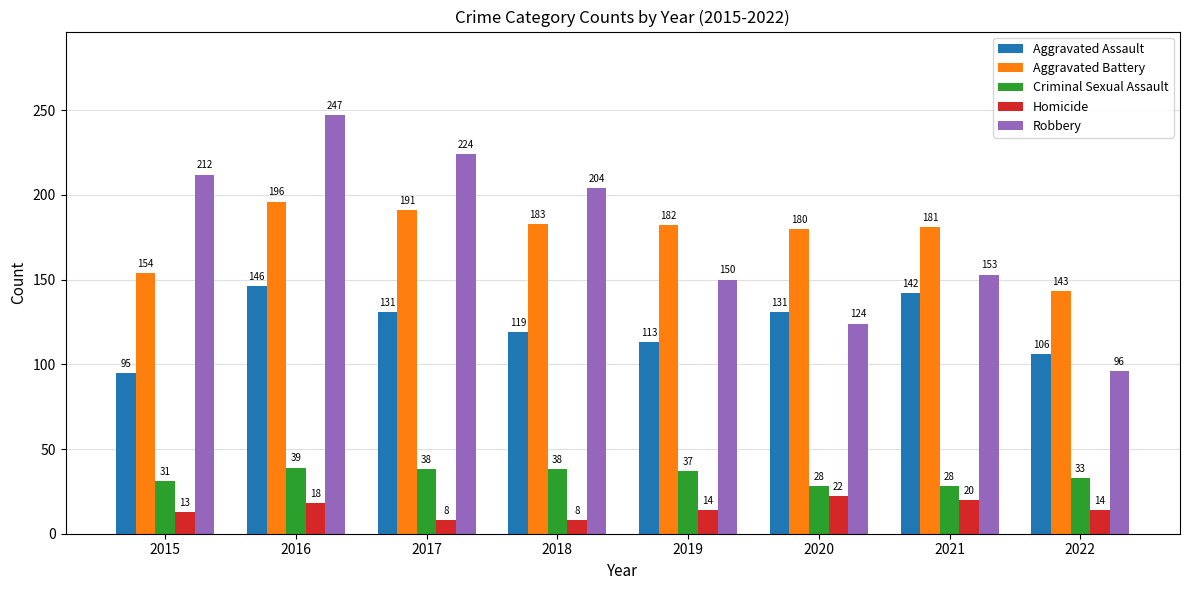

The value of Robbery at 2015 is 132. True or false?

False